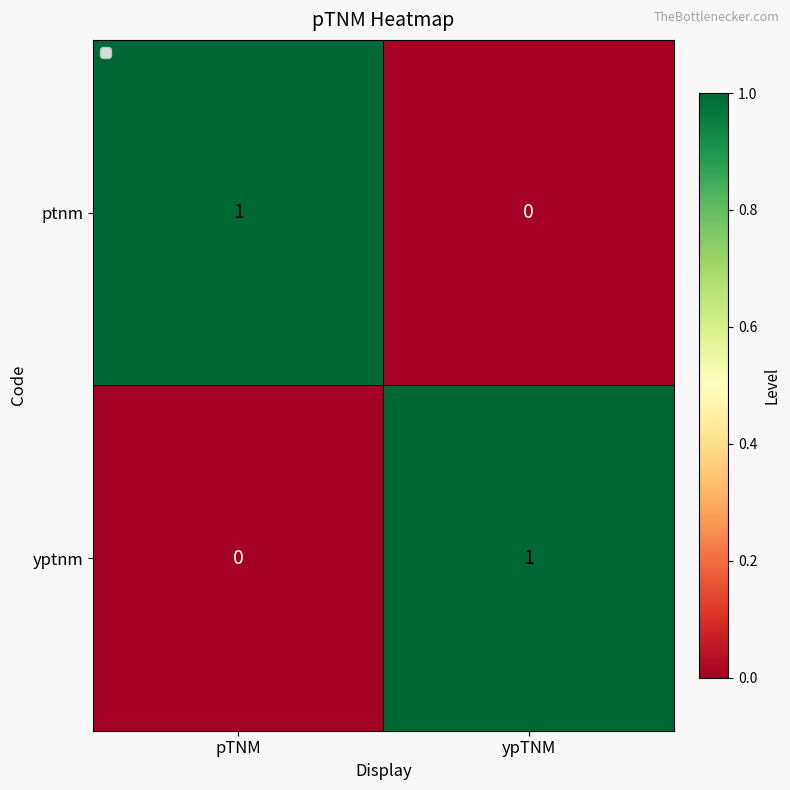

Is the value of ptnm at pTNM greater than the value of yptnm at pTNM?

Yes